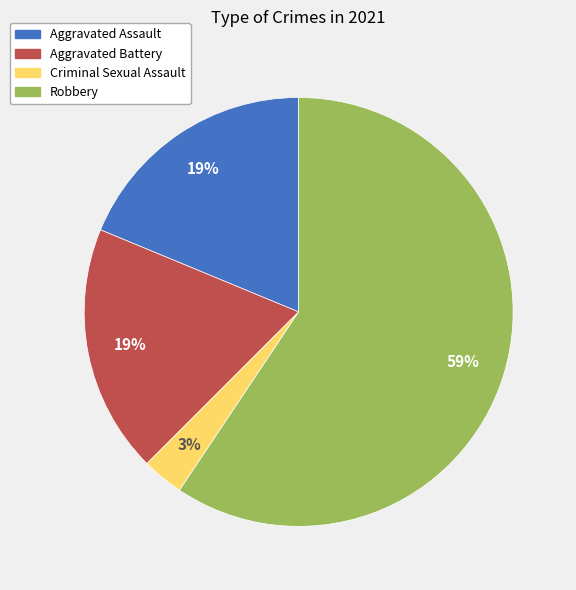

Combined, do Aggravated Assault and Aggravated Battery account for over 50%?

No